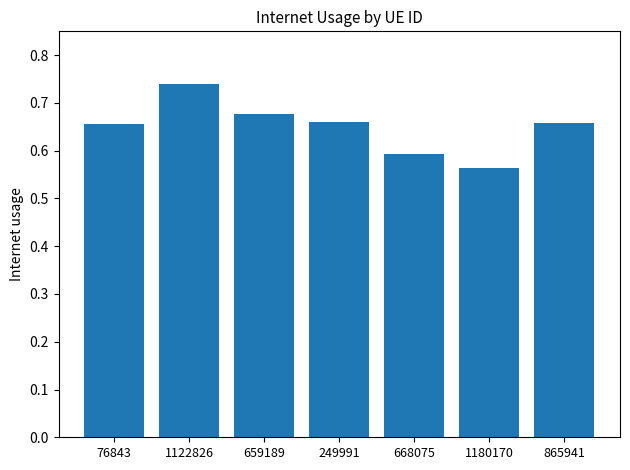

What is the label of the 5th bar from the right?

659189